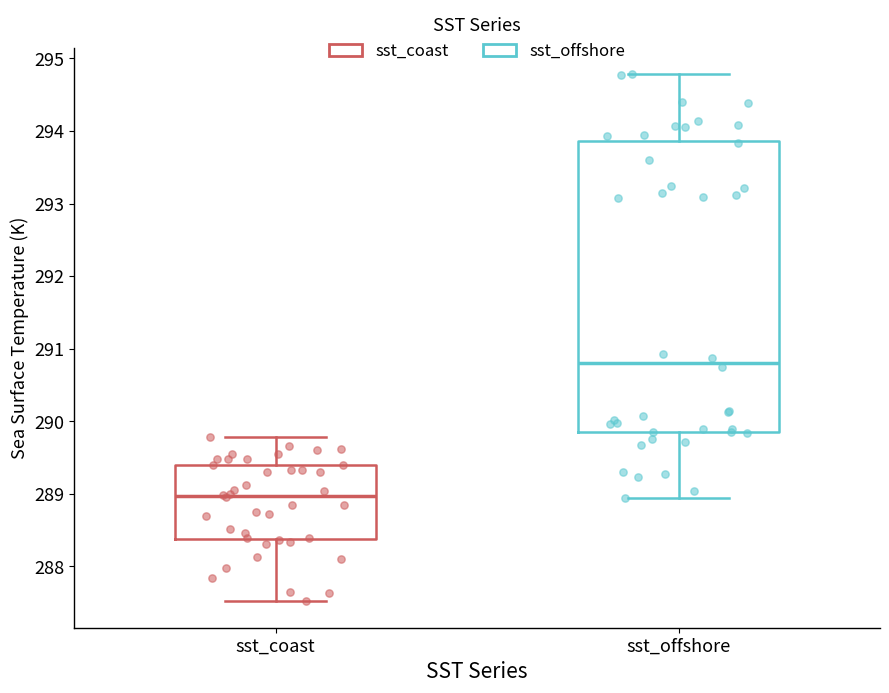

Reading left to right, transcribe this box plot: for each box, give where its median line is, the range the box spans, and where its two whiskers end, as read against the y-axis. The values are not printed on the chart, so give them approximately, as read against the axis.

sst_coast: median 289.0, box 288.4 to 289.4, whiskers 287.5 to 289.8
sst_offshore: median 290.8, box 289.9 to 293.9, whiskers 288.9 to 294.8